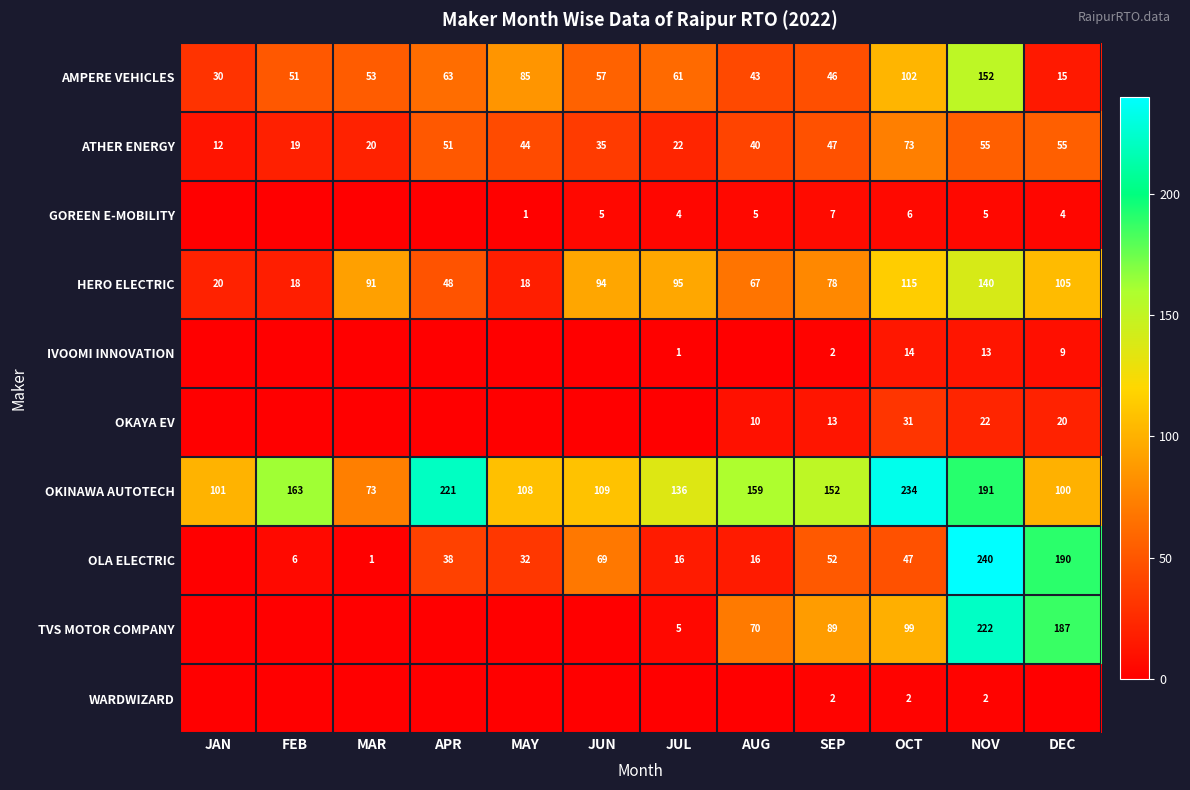

Is the value of TVS MOTOR COMPANY at JUL greater than the value of HERO ELECTRIC at OCT?

No